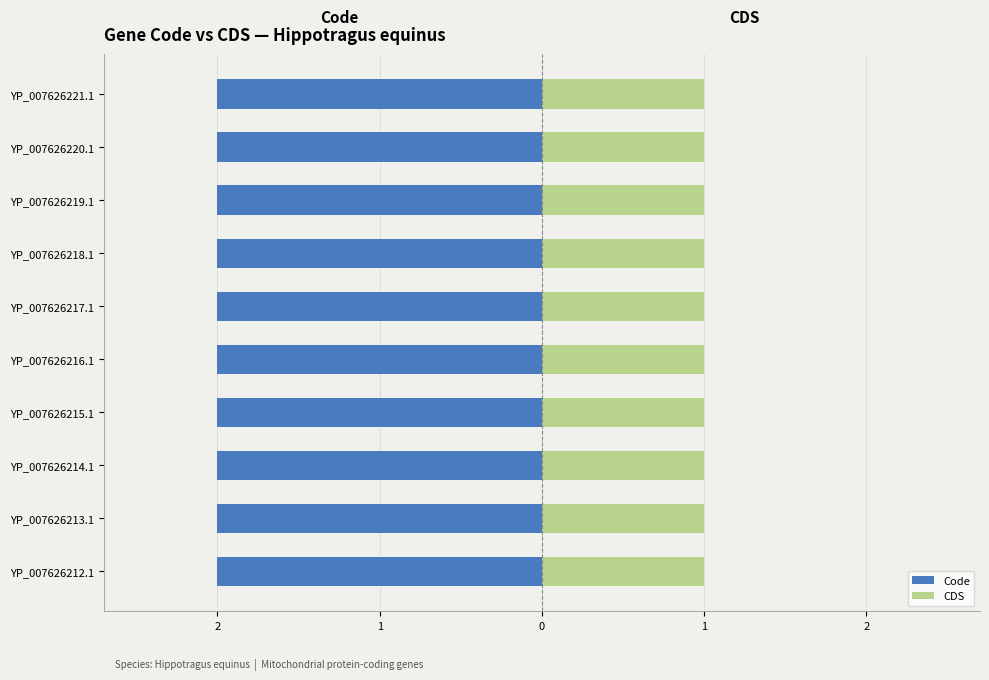

Is it true that CDS equals 1 at YP_007626217.1?

True